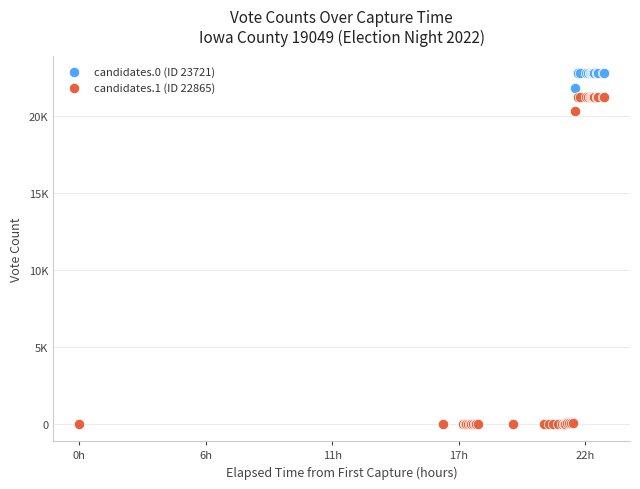

Which series has the largest Y range (max minus min)?

candidates.0 (ID 23721)